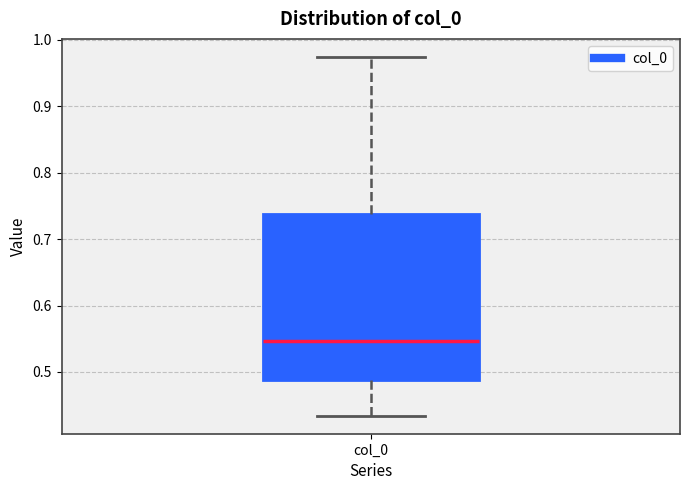

Where is the lower edge of the box for col_0 on the y-axis? The values are not printed on the chart, so give them approximately, as read against the axis.

0.49